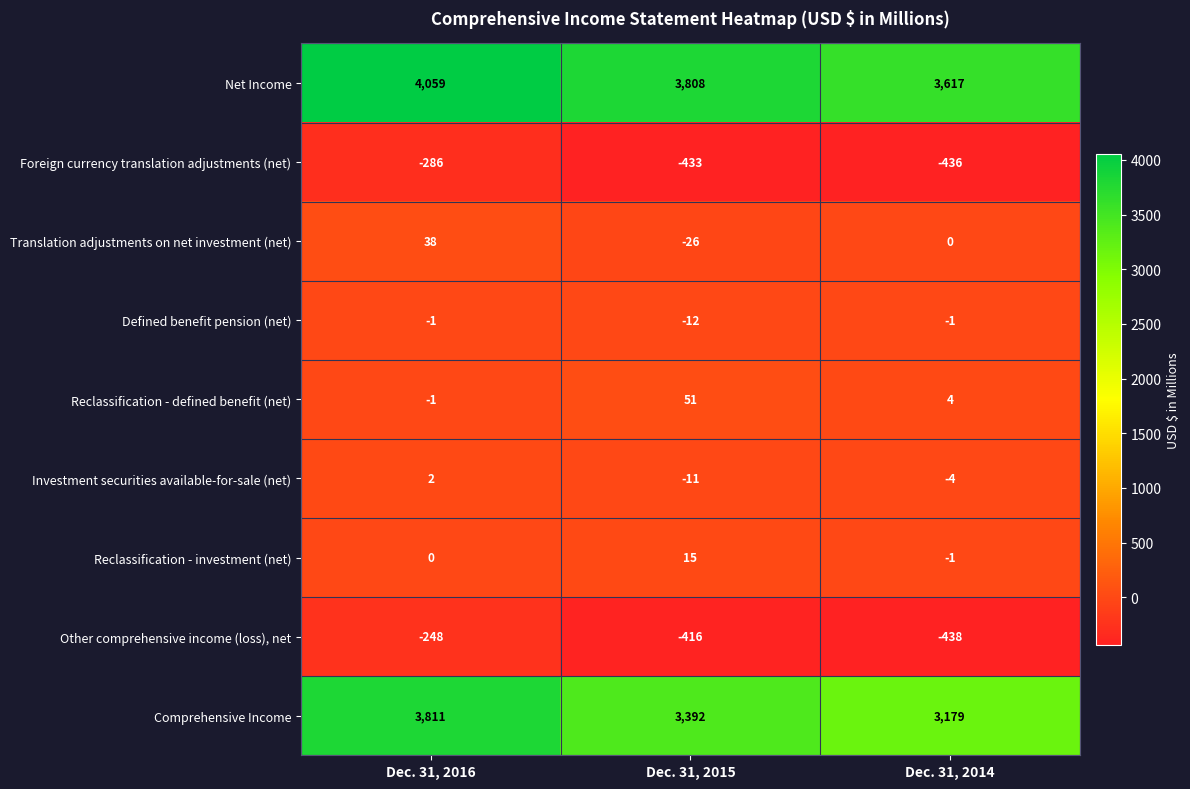

Is it true that Investment securities available-for-sale (net) equals -2 at Dec. 31, 2014?

False